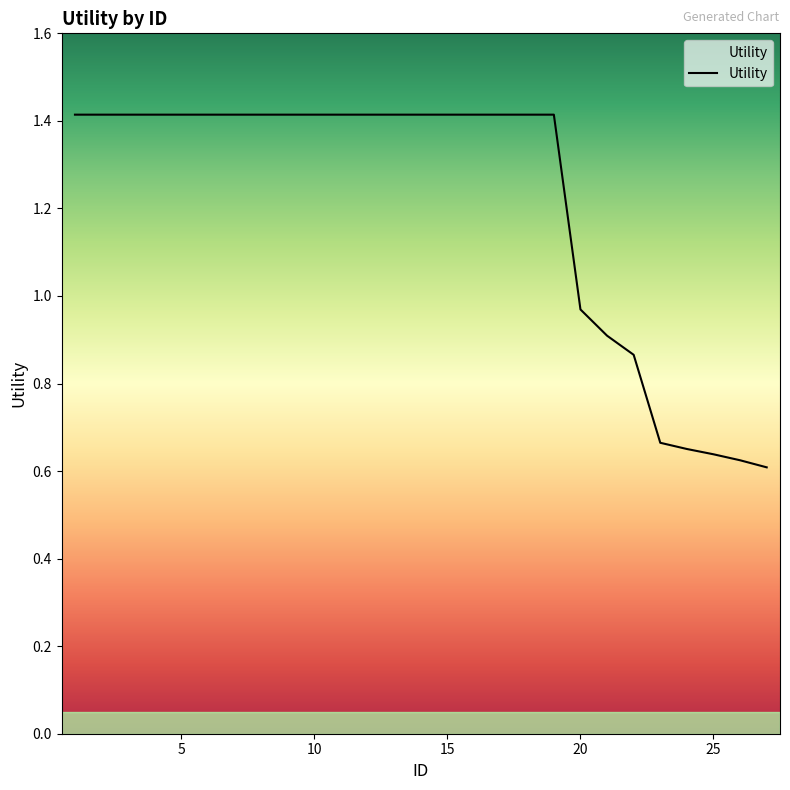

What is the greatest value displayed?

1.4